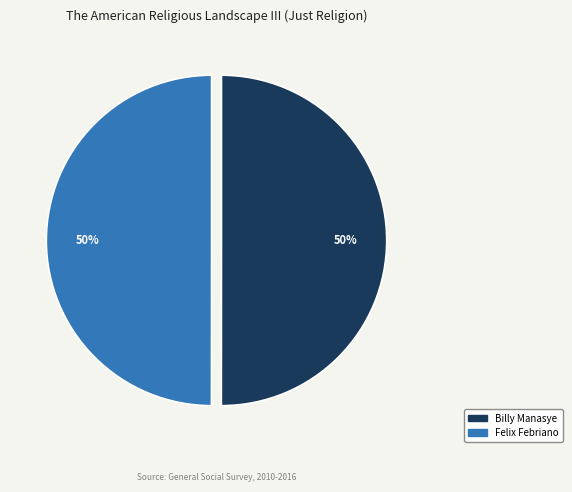

To the nearest percent, what is the combined percentage of Felix Febriano and Billy Manasye?

100%